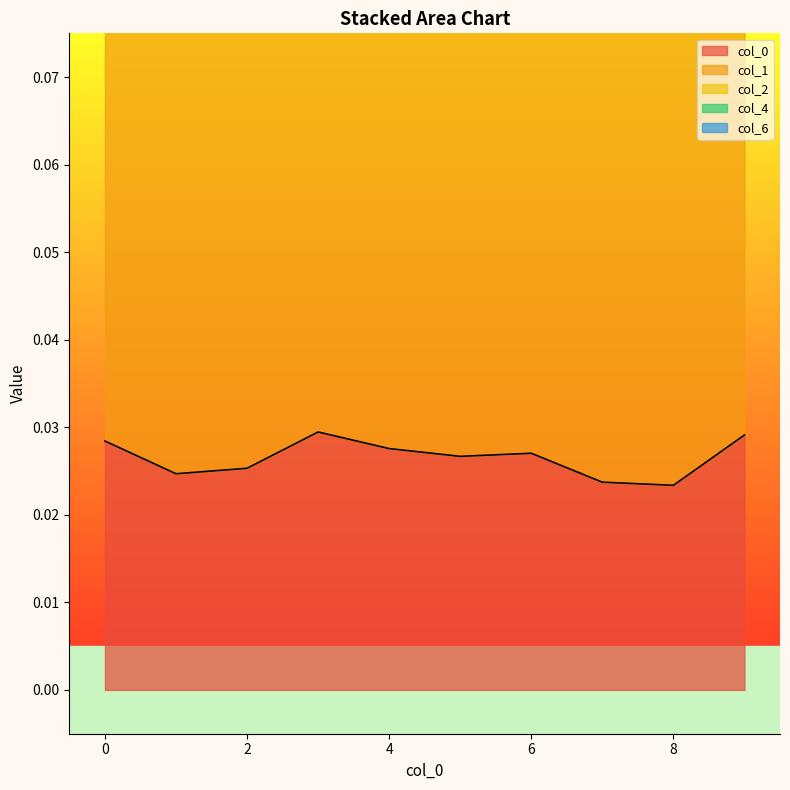

Is the value of 0 at 9 greater than the value of 4 at 9?

No